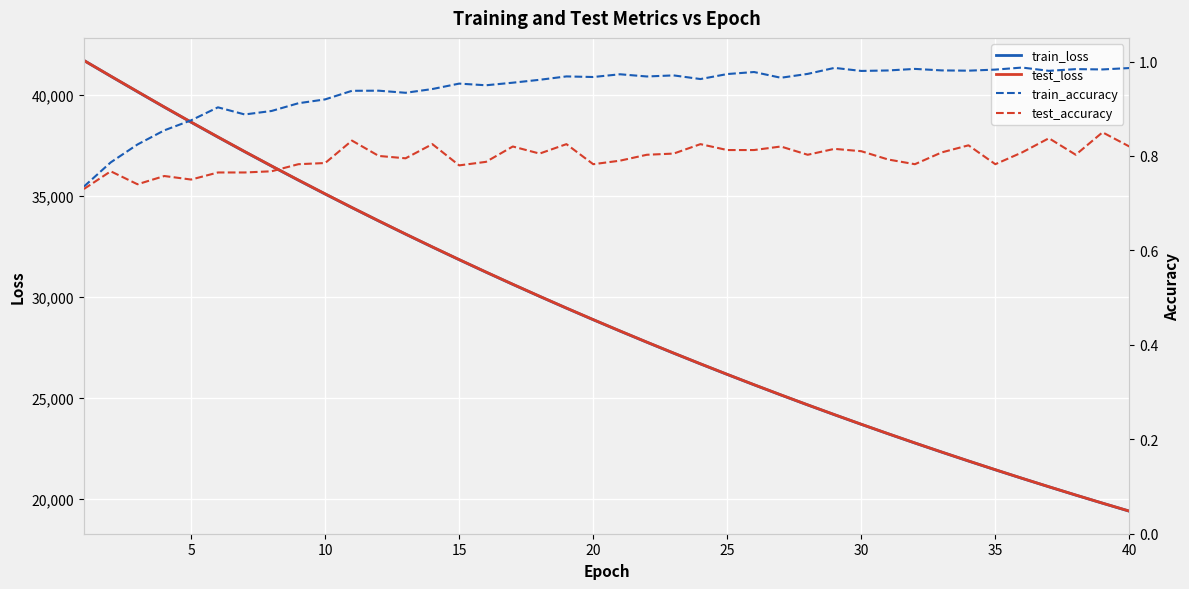

How many distinct data groups are displayed?

4